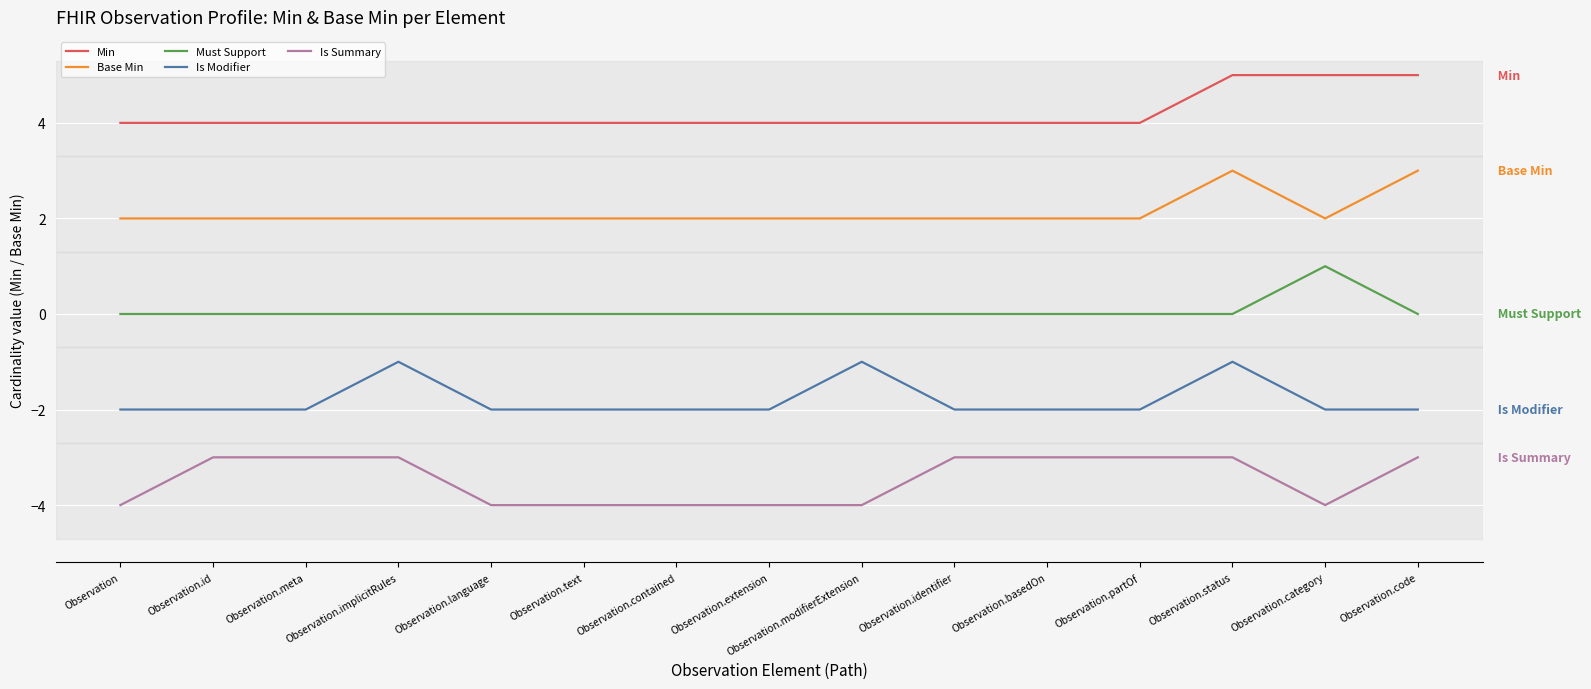

What are all the series names shown in the legend?

Min, Base Min, Must Support, Is Modifier, Is Summary